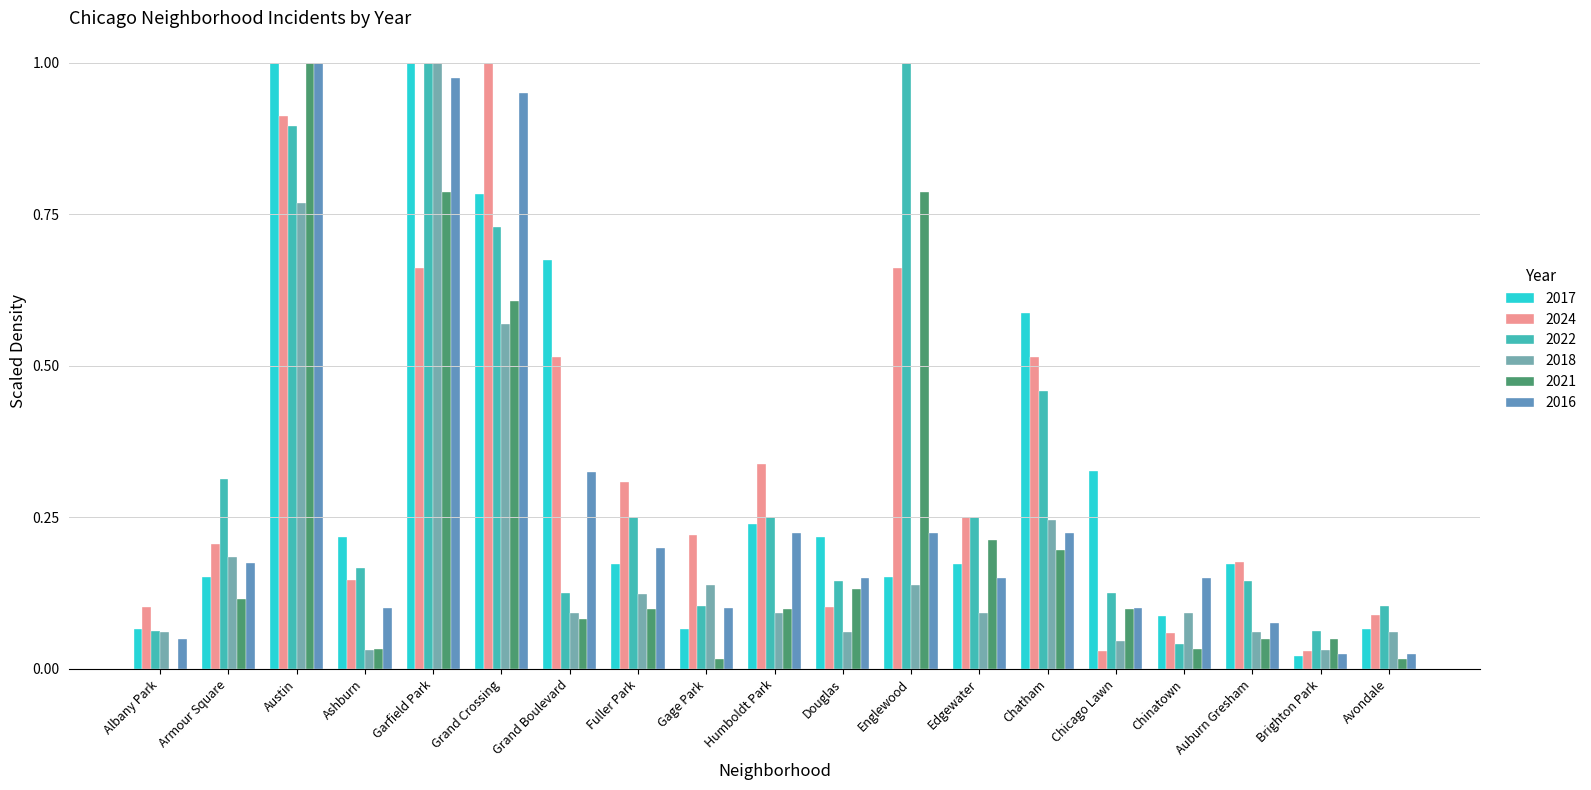

How many groups of bars are there?

19